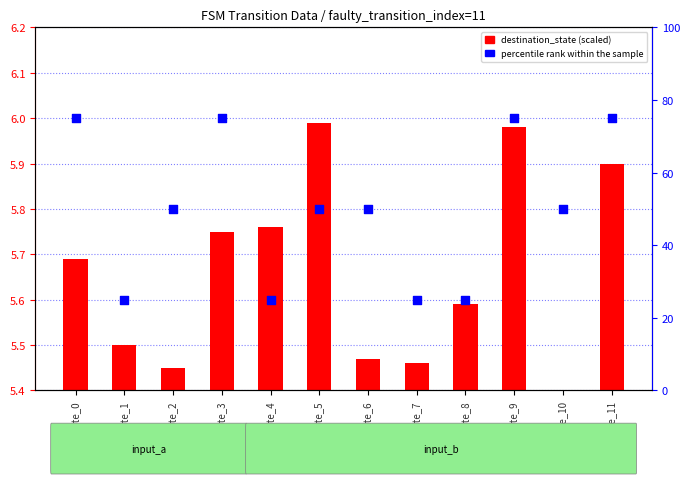

Which has a higher value, state_9 or state_6?

state_9